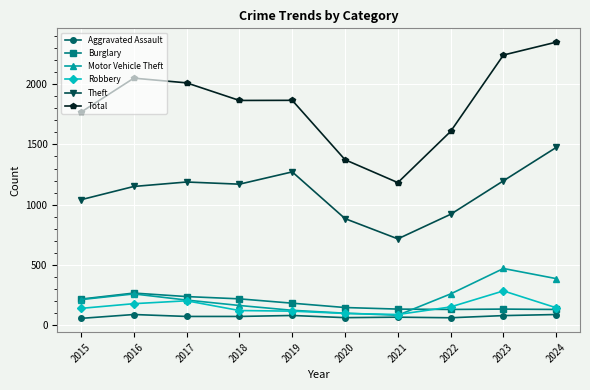

In Motor Vehicle Theft, how many points are lower than both neighbors (excluding endpoints)?

1